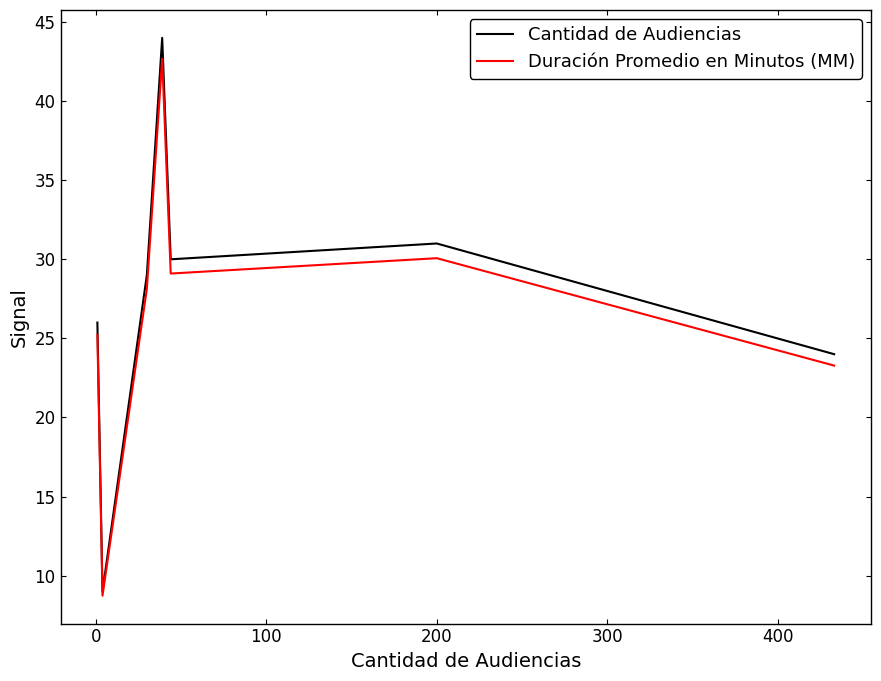

What is the smallest value displayed?

8.7